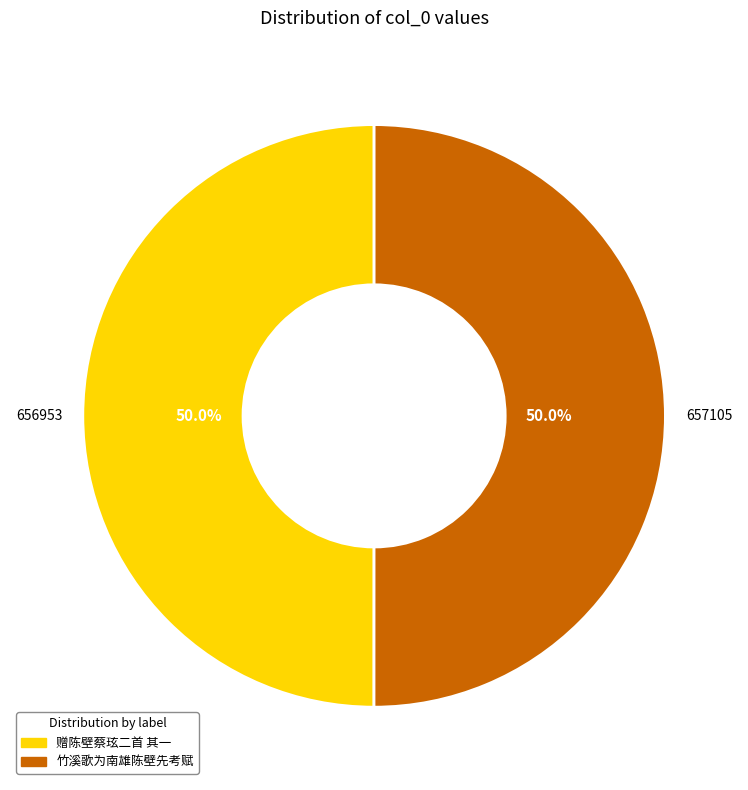

To the nearest percent, what percentage of the pie is 竹溪歌为南雄陈壁先考赋?

50%